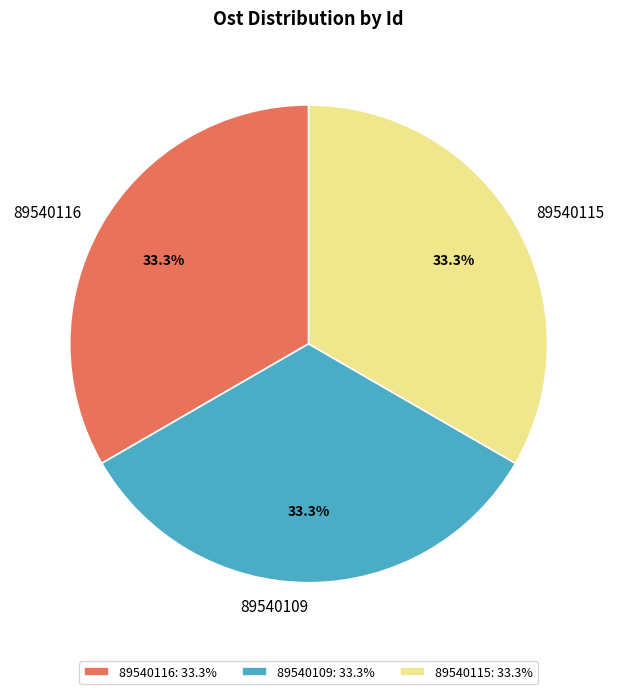

Approximately how many times larger is the value at 89540115 compared to 89540116?

1.0